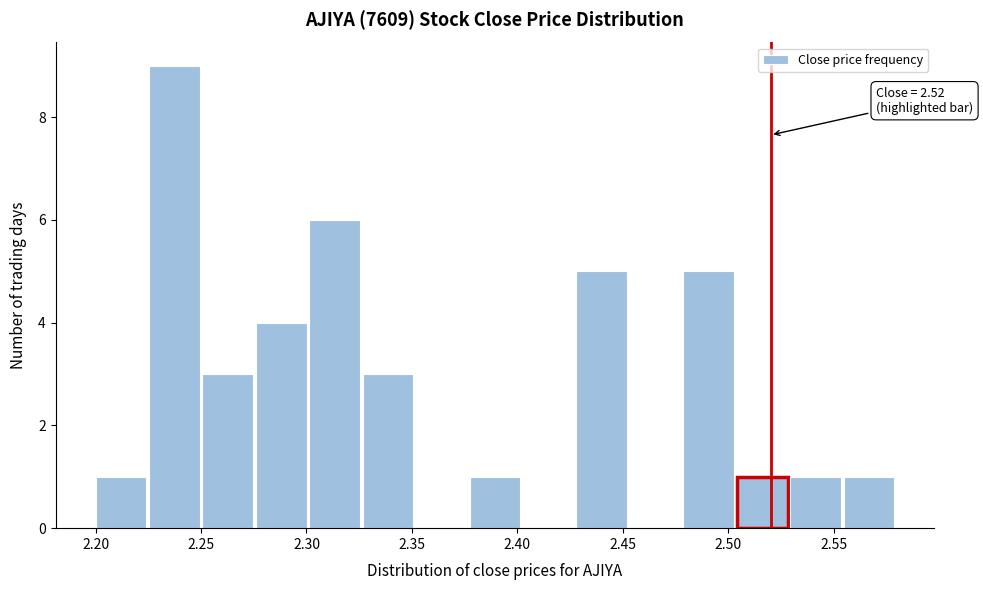

Over which range of the x-axis is the bar tallest?

2.225 to 2.250